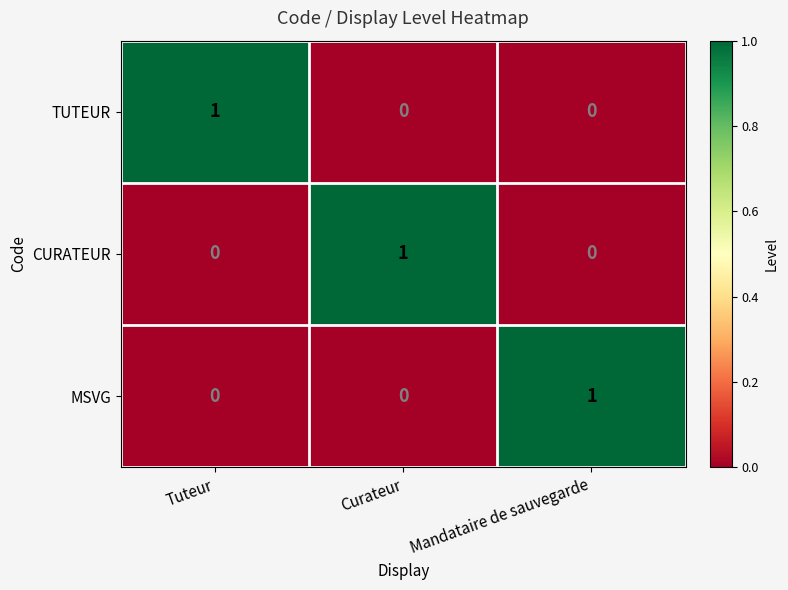

Reading right to left, extract all data points from this chart.

TUTEUR: Mandataire de sauvegarde=0	Curateur=0	Tuteur=1
CURATEUR: Mandataire de sauvegarde=0	Curateur=1	Tuteur=0
MSVG: Mandataire de sauvegarde=1	Curateur=0	Tuteur=0